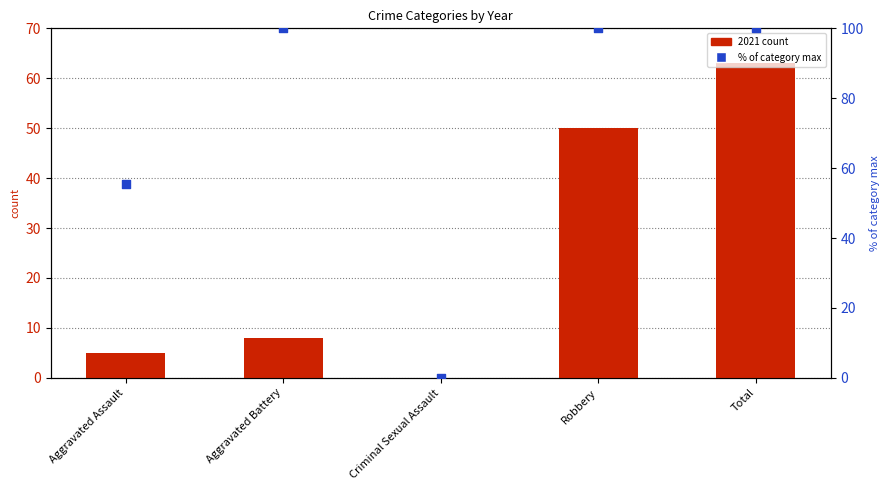

At which category is the sum across all series the highest?

Total